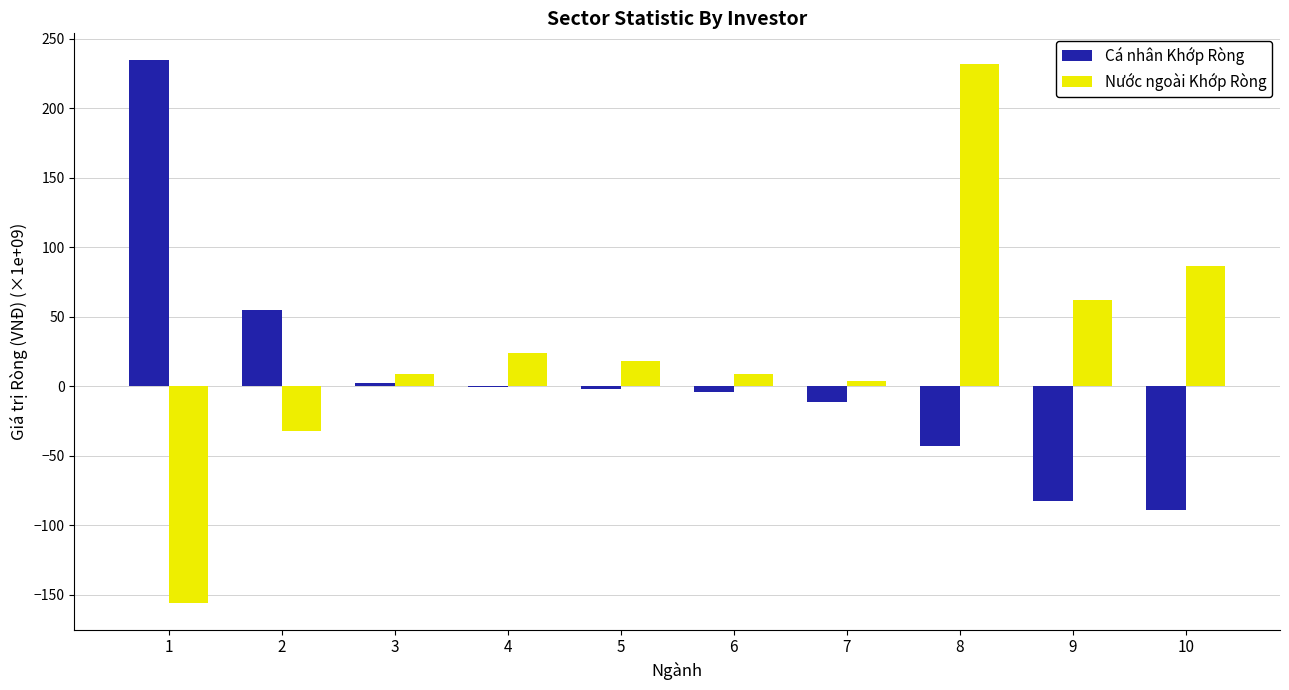

Which series changed the most between 4 and 8?

Nước ngoài Khớp Ròng